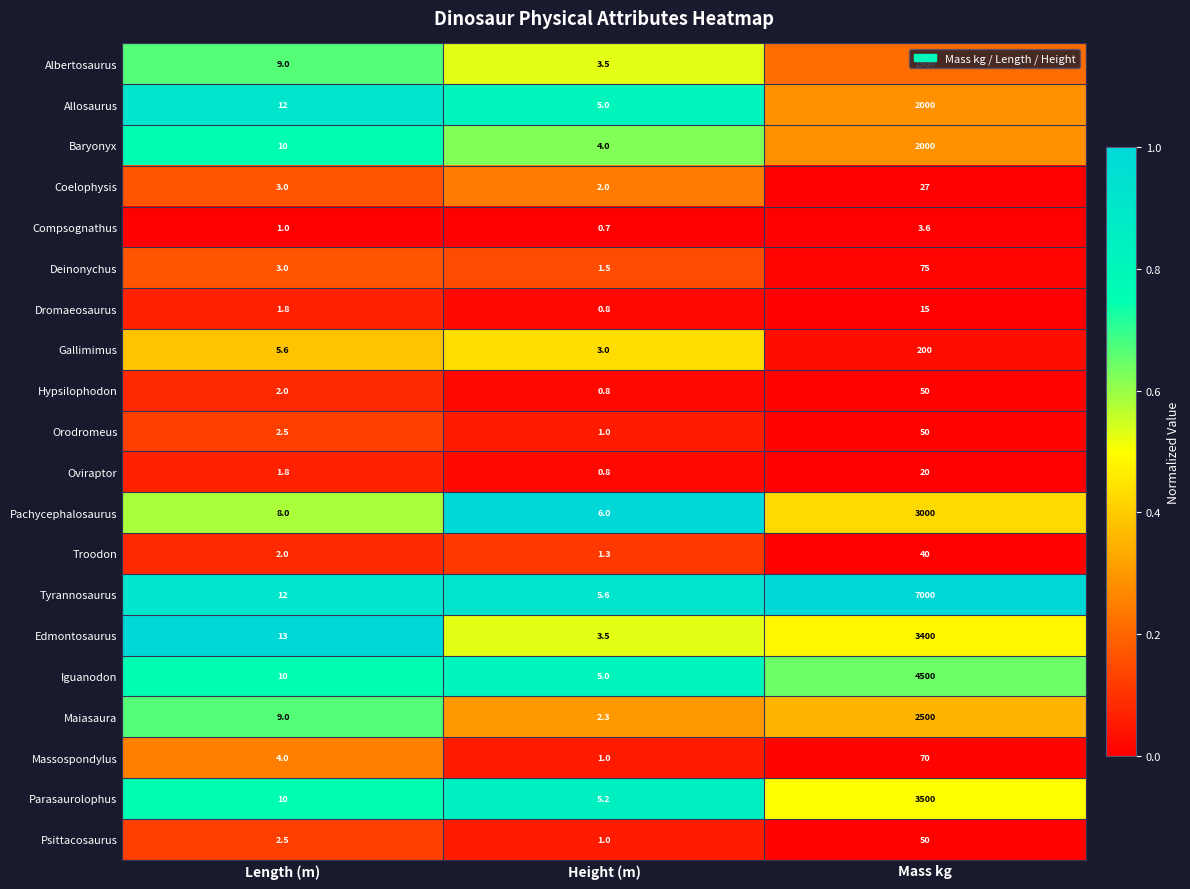

Is the value of Dromaeosaurus at Height (m) greater than the value of Edmontosaurus at Length (m)?

No